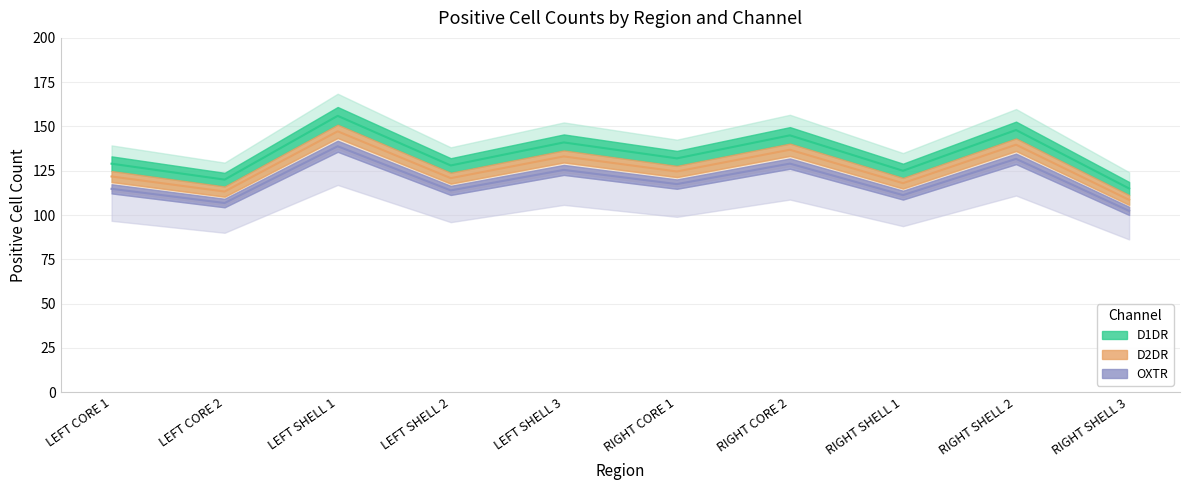

What is the value of the D1DR point at the 1st from the left?

129.0